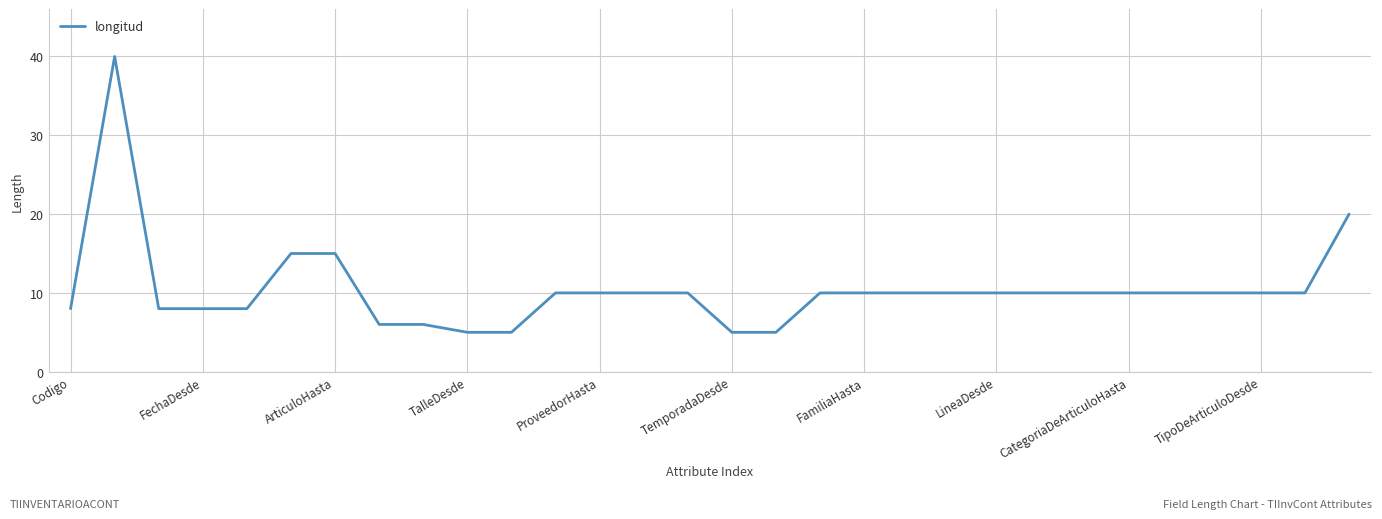

How many lines are shown in the chart?

1